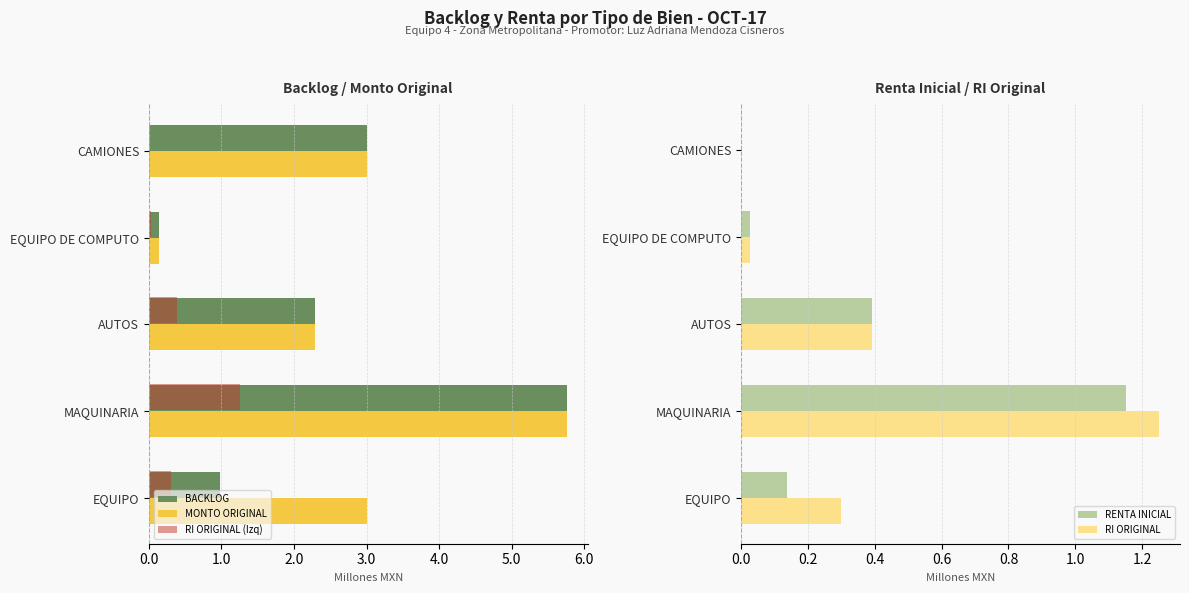

What is the sum of all RENTA INICIAL values?

1.7